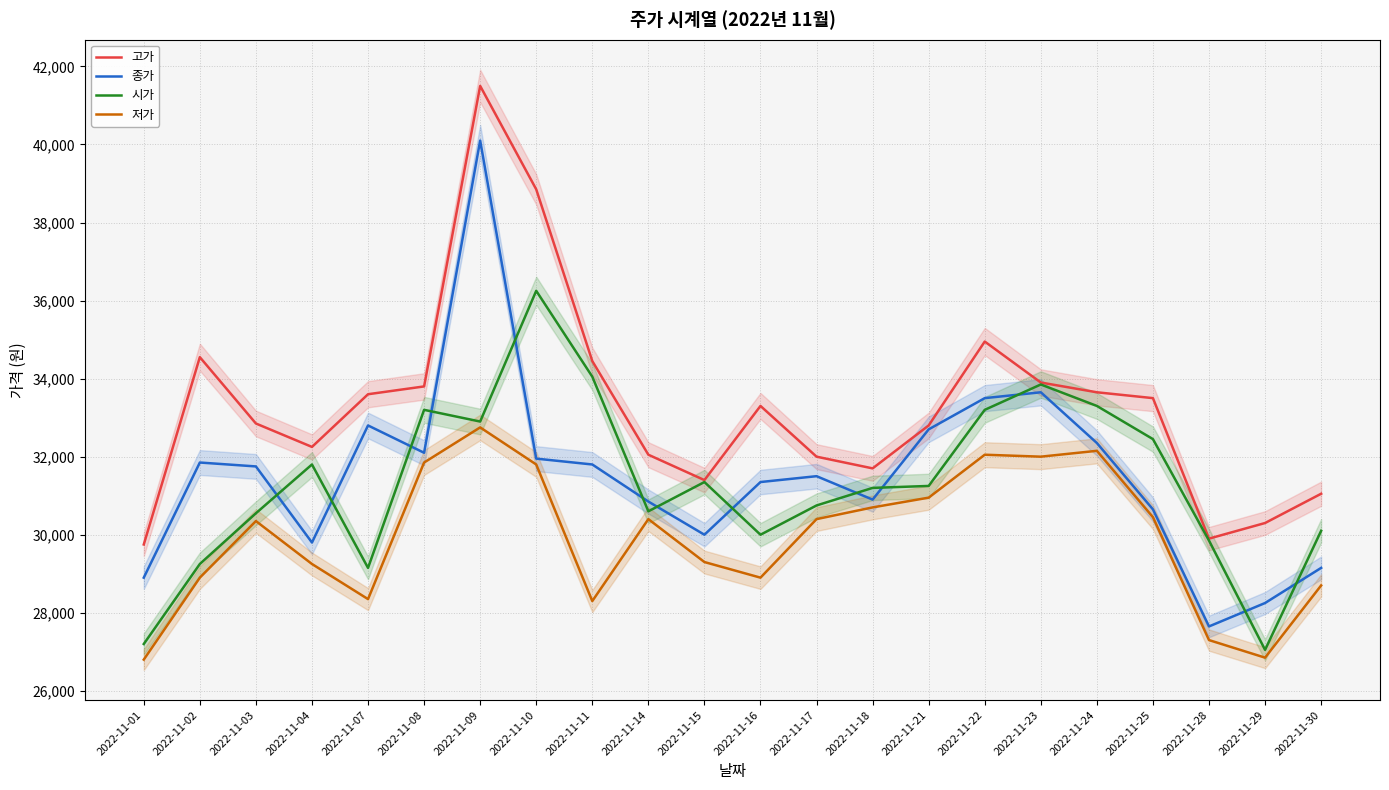

What is the sum of the 고가 values at 2022-11-16 and 2022-11-22?

68250